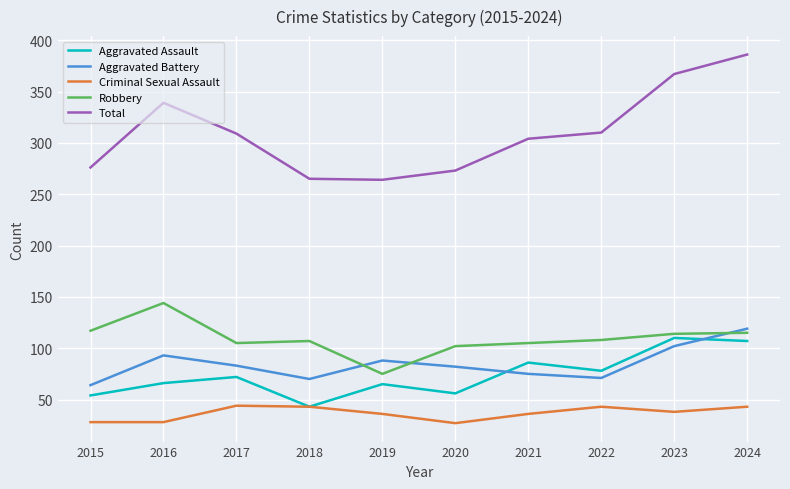

At 2024, list the series in order from smallest to largest.

Criminal Sexual Assault, Aggravated Assault, Robbery, Aggravated Battery, Total